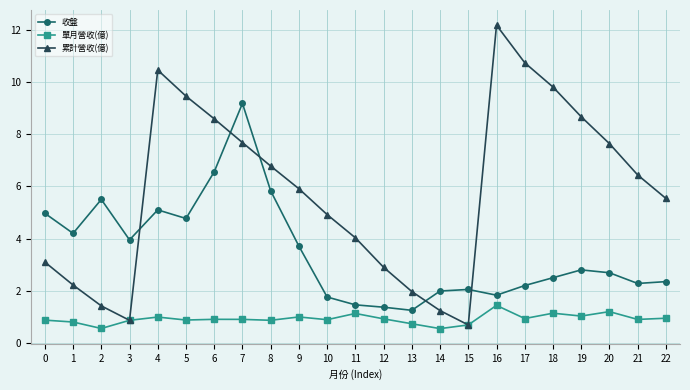

How many intersections are there between 累計營收(億) and 收盤?

5